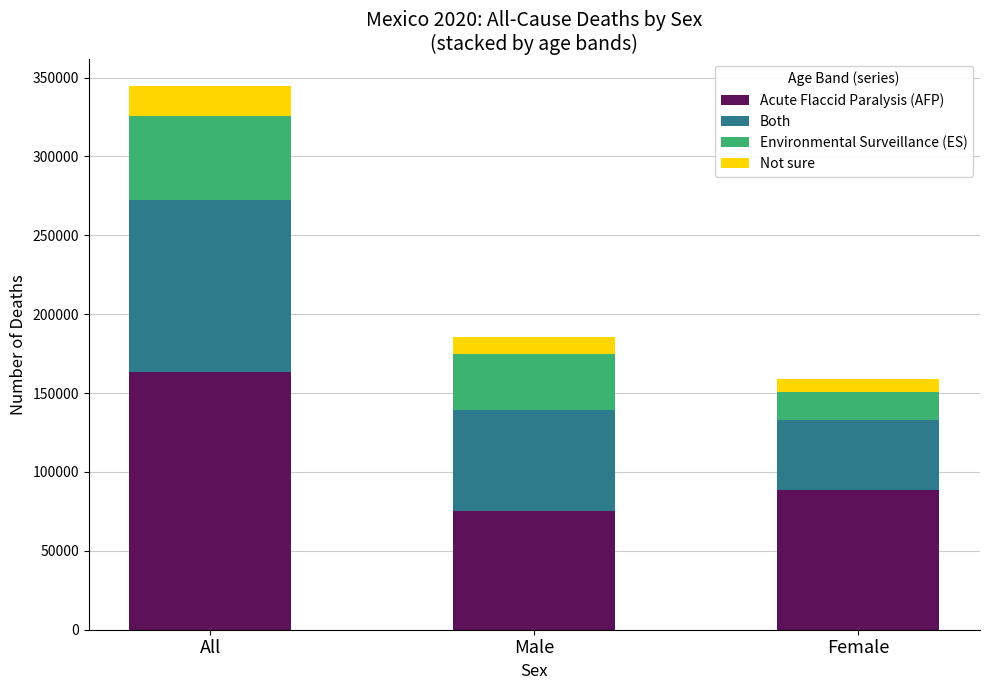

Rank the categories by Acute Flaccid Paralysis (AFP) value from lowest to highest.

Male, Female, All